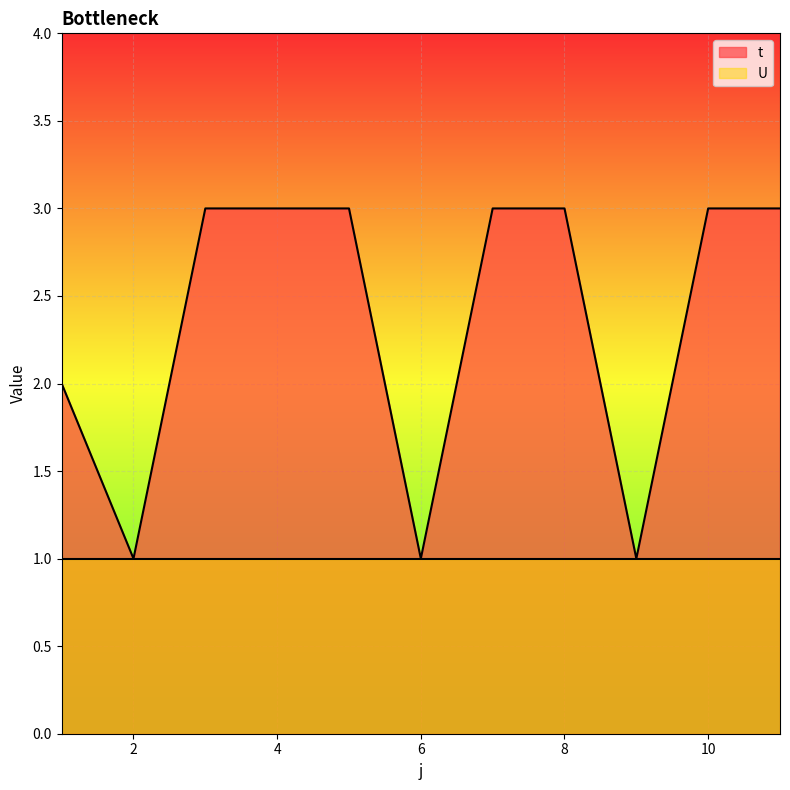

Reading right to left, what are all the values shown in this chart?

3	3	1	3	3	1	3	3	3	1	2